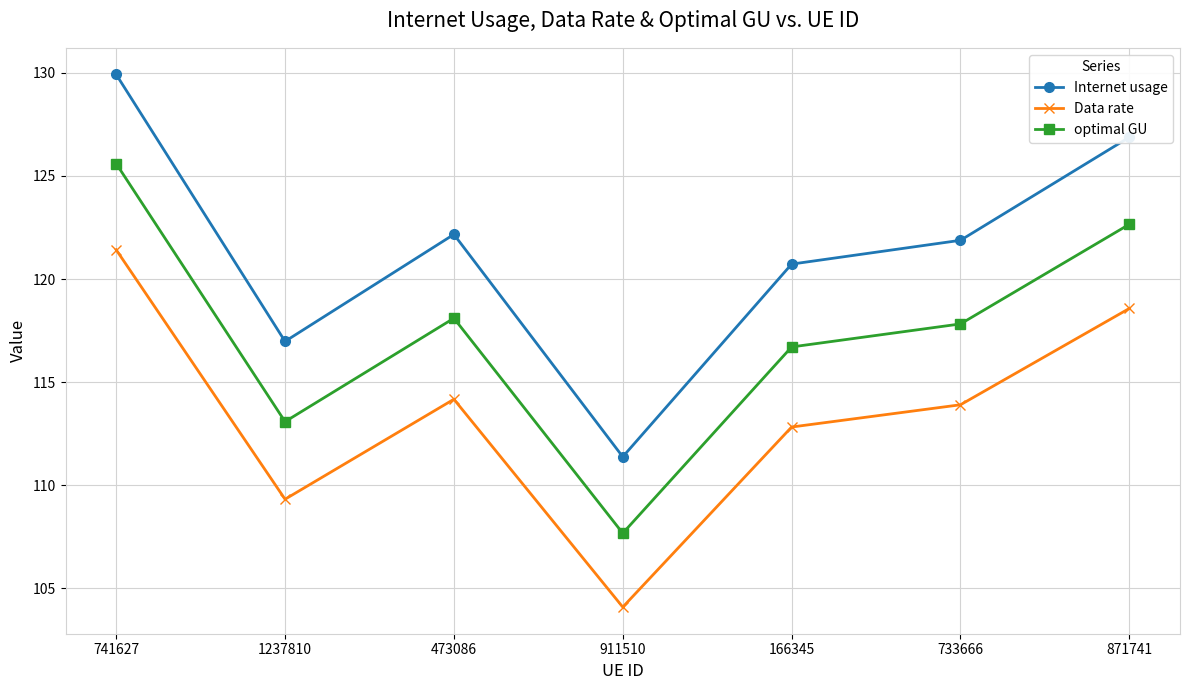

What is the lowest value of the Data rate series?

104.1